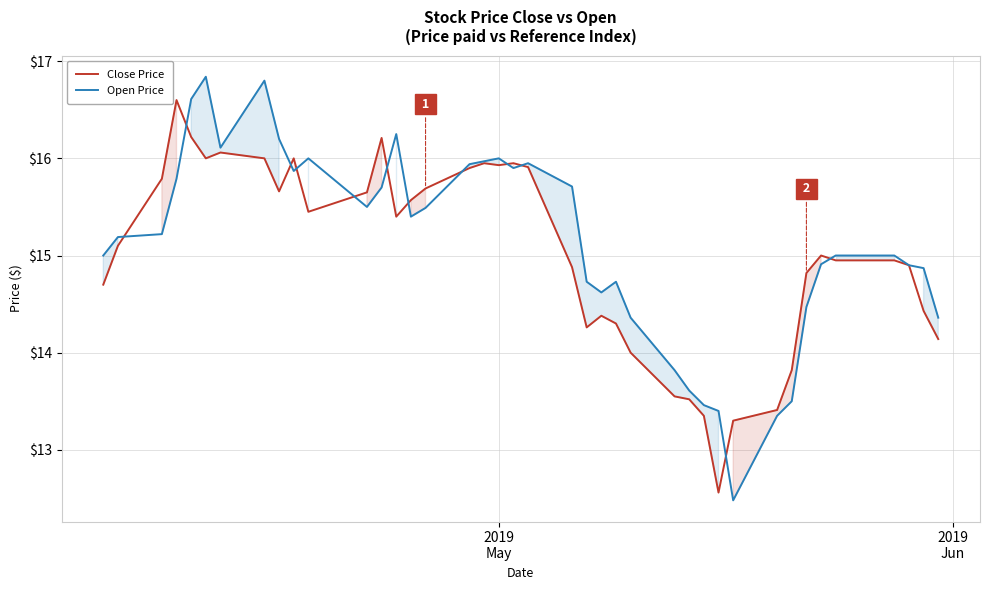

What is the lowest value of the Close Price series?

12.6